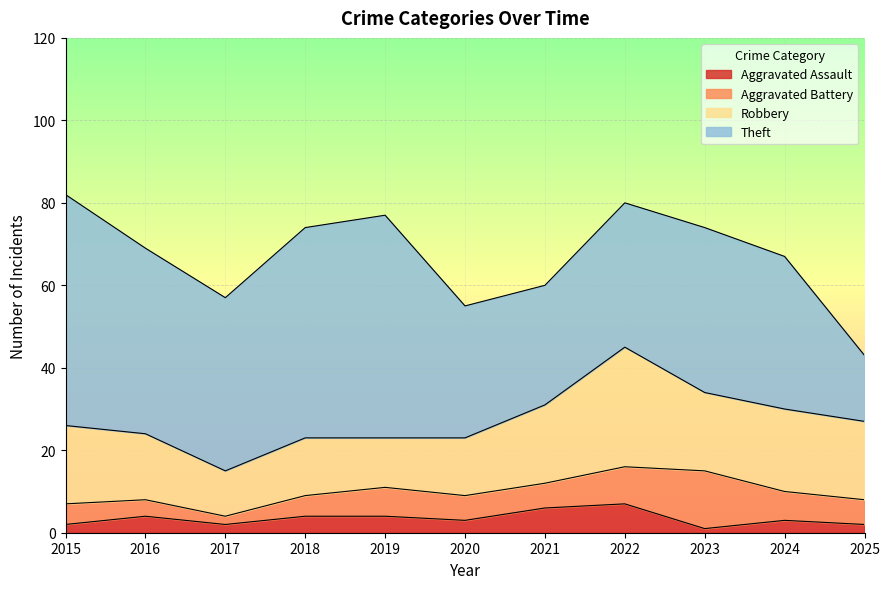

What is the difference between the maximum and minimum values in the Aggravated Battery series?

12